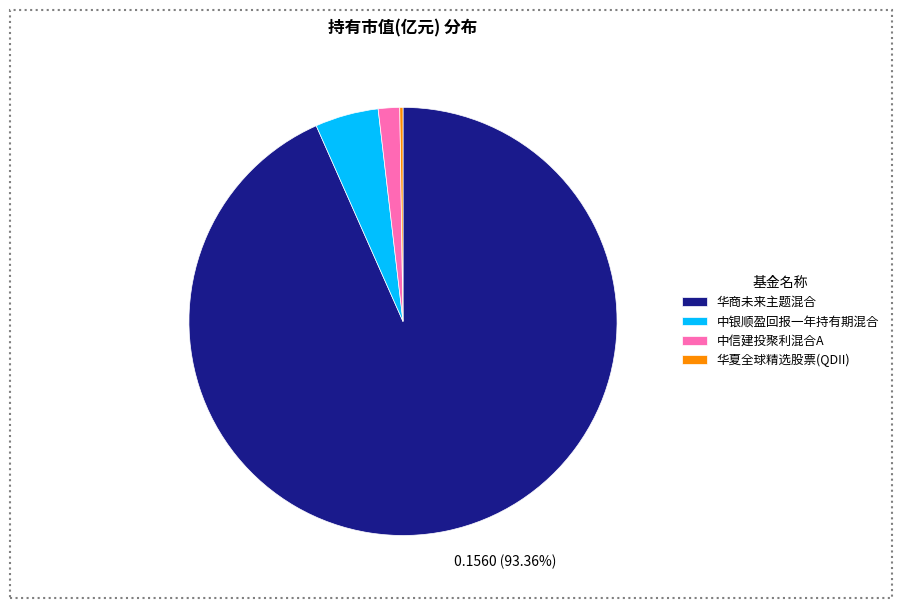

True or false: 华商未来主题混合 accounts for 93% of the total.

True